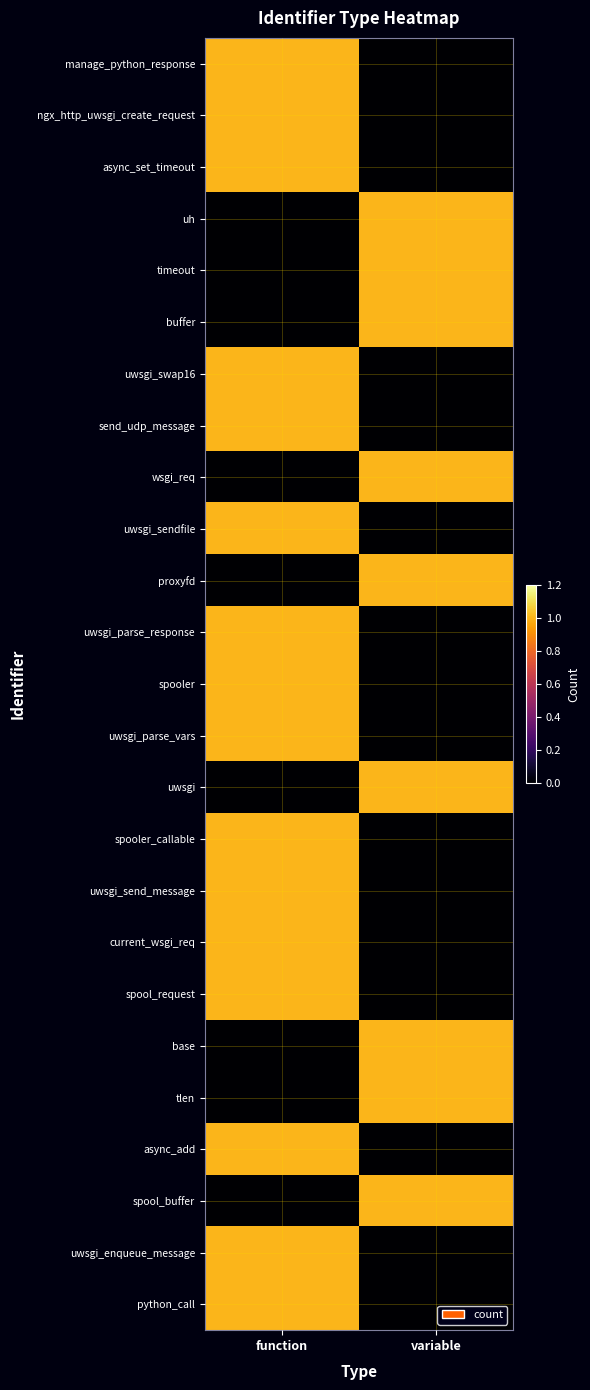

Which series has the largest range (max minus min)?

manage_python_response